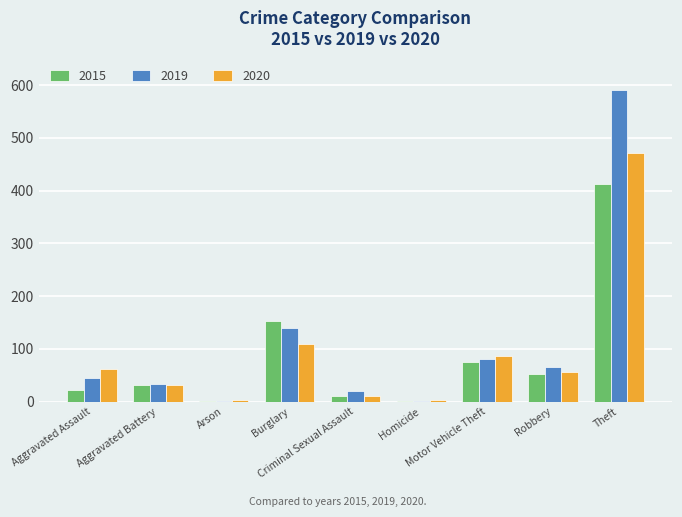

At which category is the sum across all series the highest?

Theft